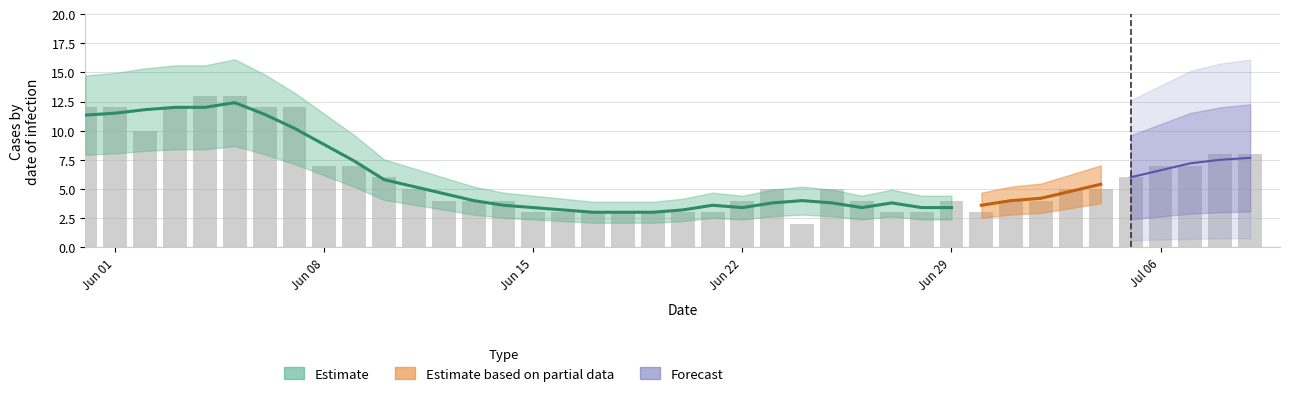

Which has a higher value, 9 or 37?

9